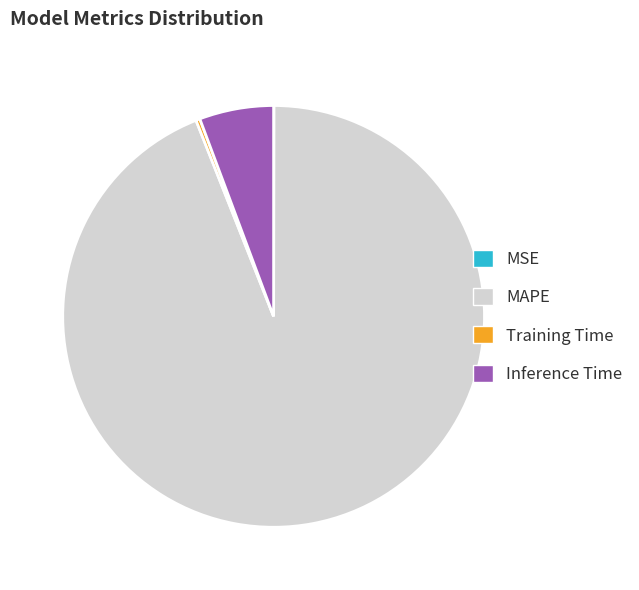

What is the largest slice in the pie chart?

MAPE